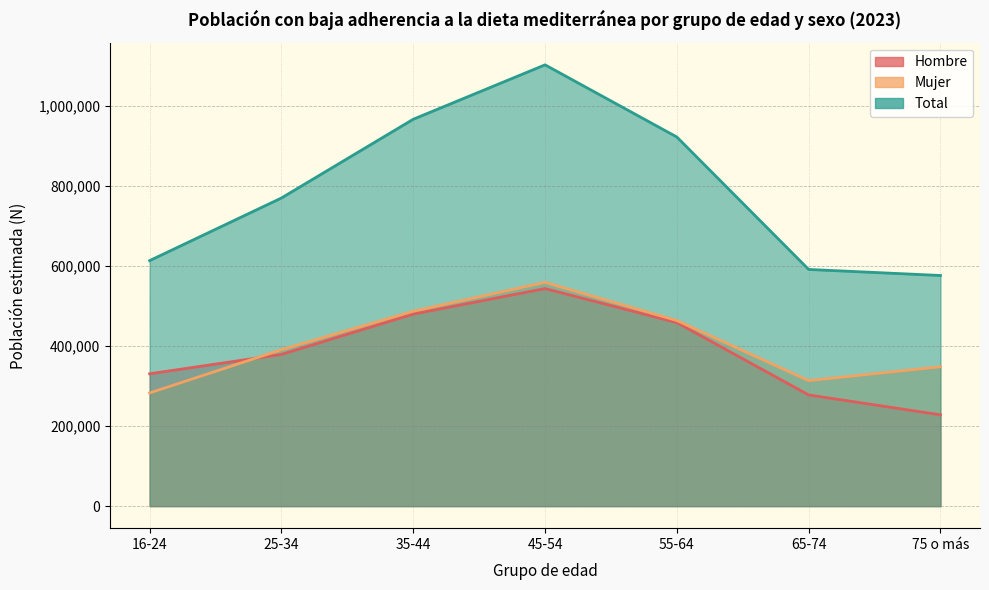

At which category does Total reach its first local peak?

45-54